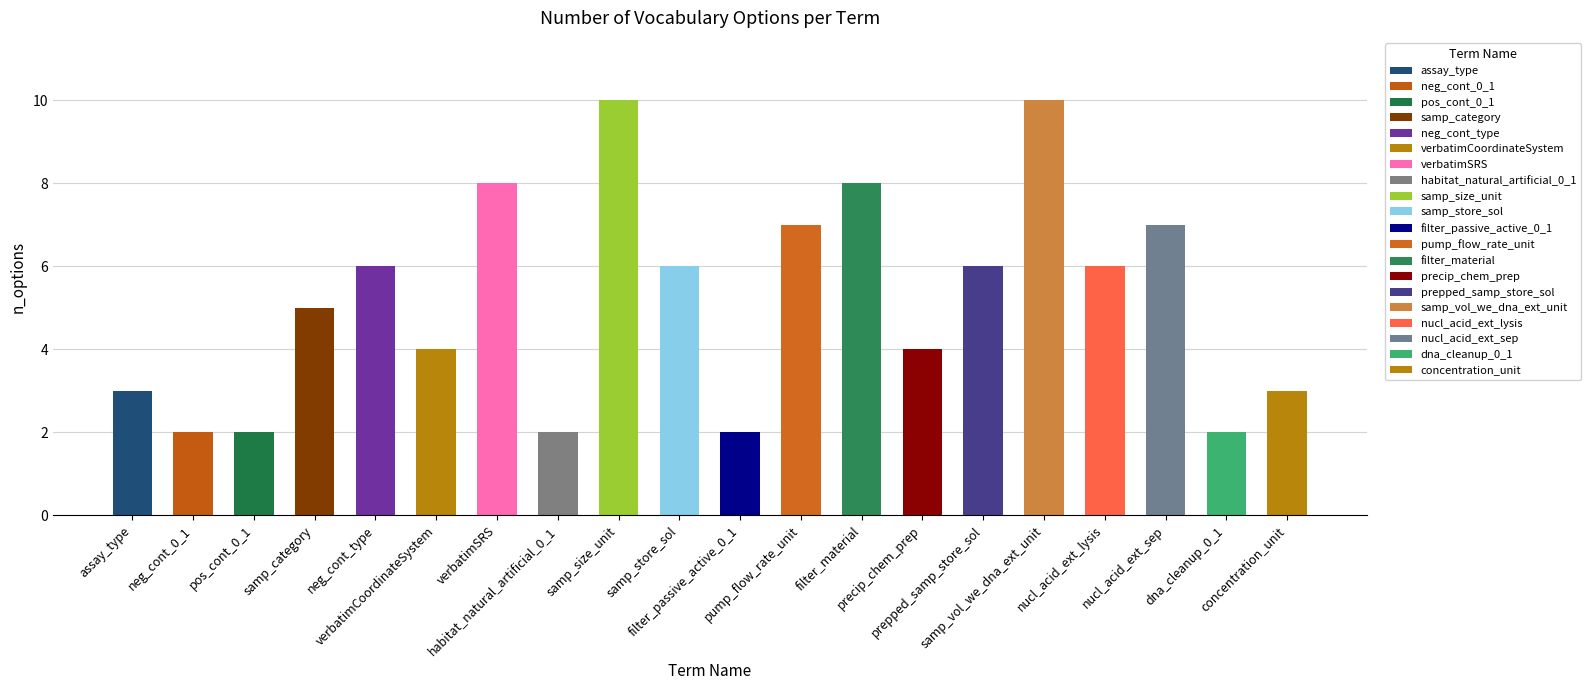

What is the average value?

5